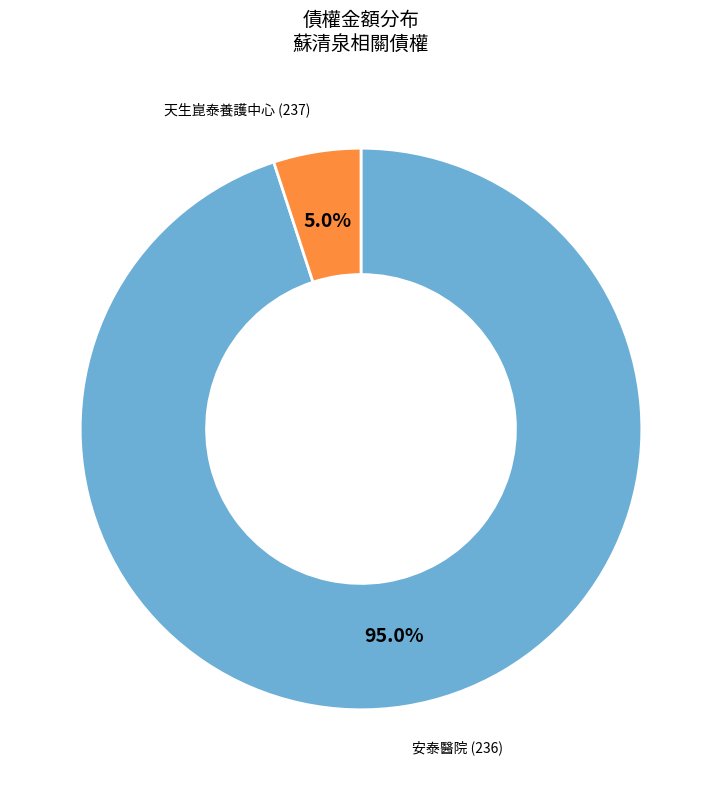

Does any single category account for the majority?

Yes